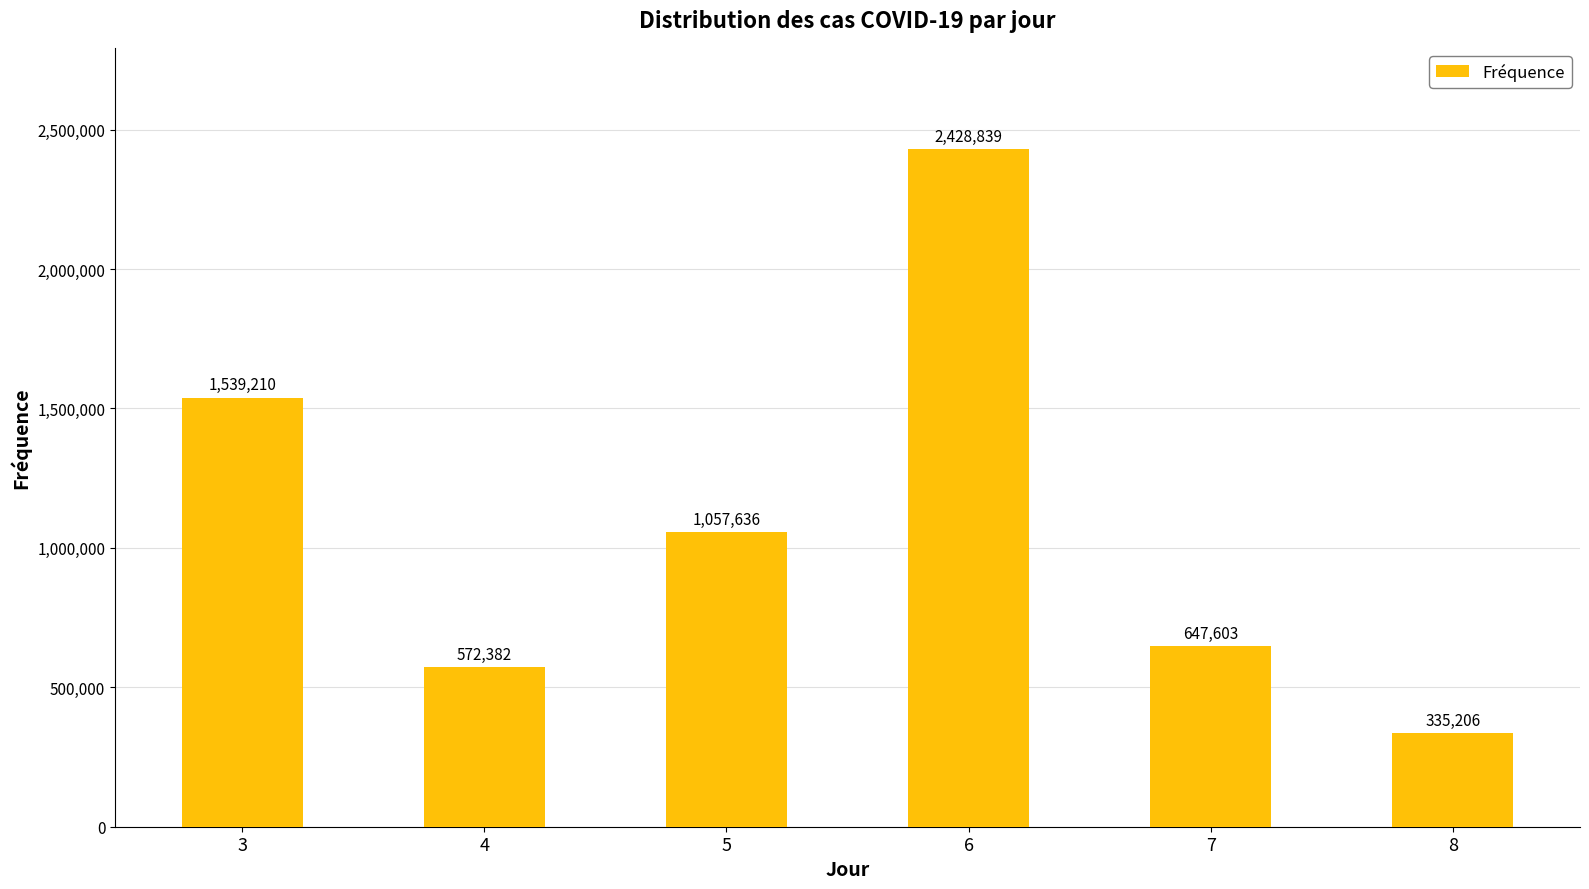

Are the bars horizontal?

No